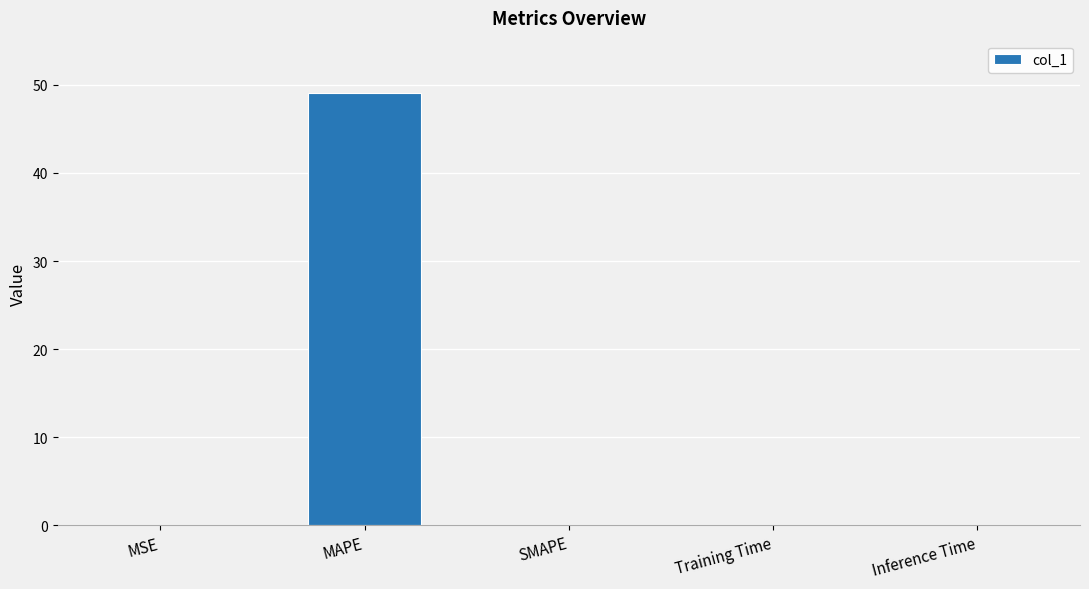

How many series are shown in this chart?

1